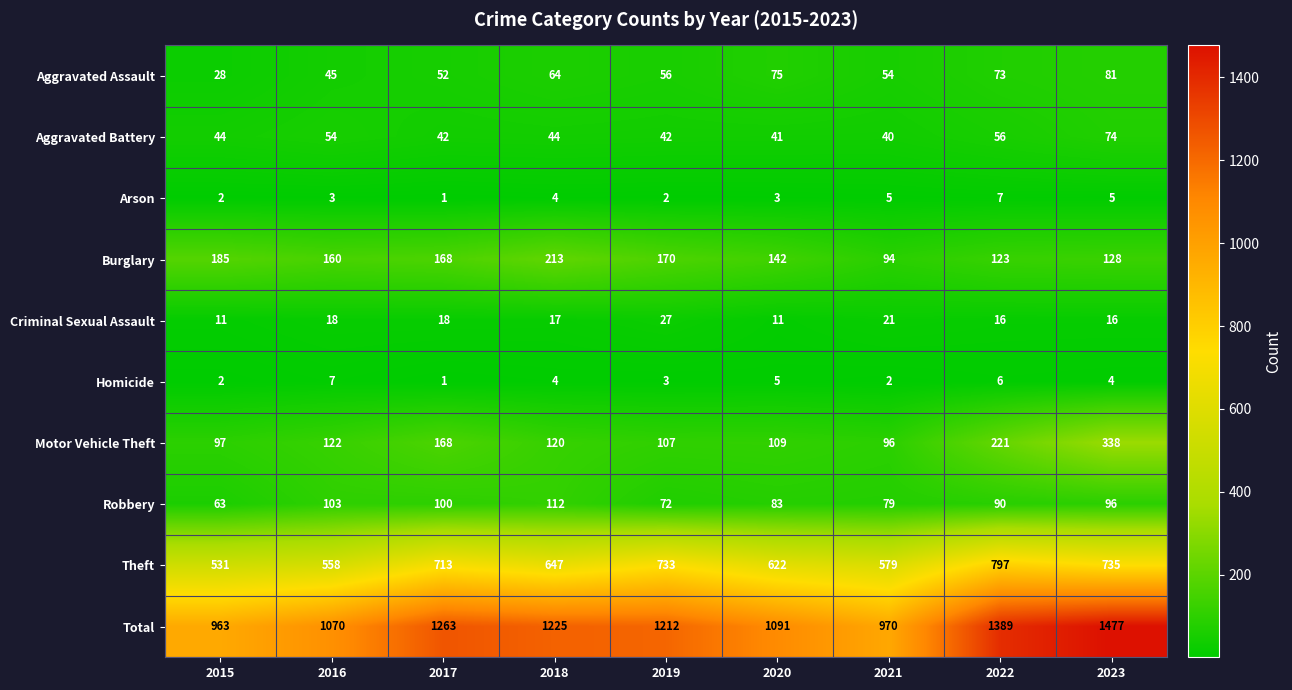

What is the approximate value of Aggravated Battery at 2016?

54